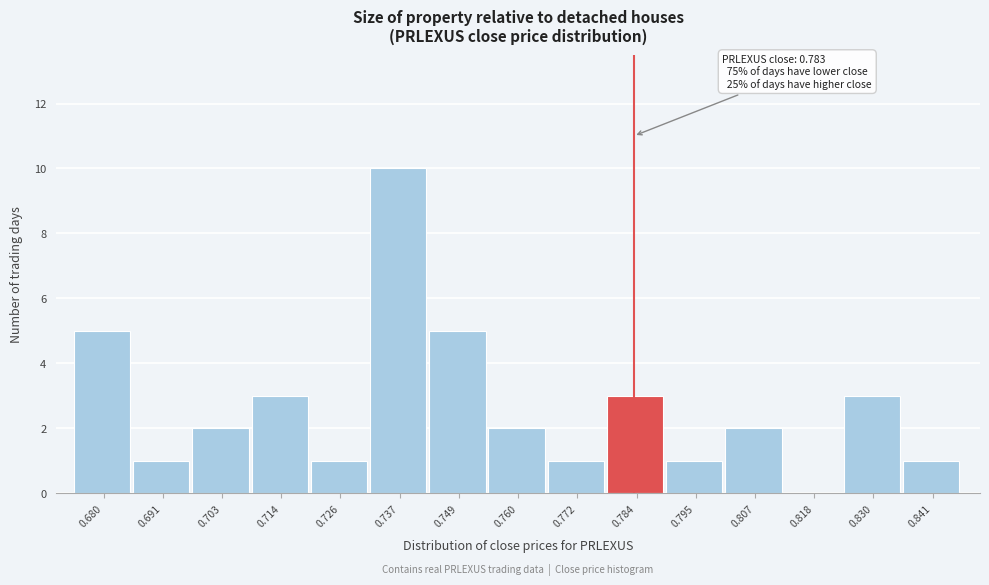

Which range on the x-axis has the tallest bar?

0.732 to 0.744